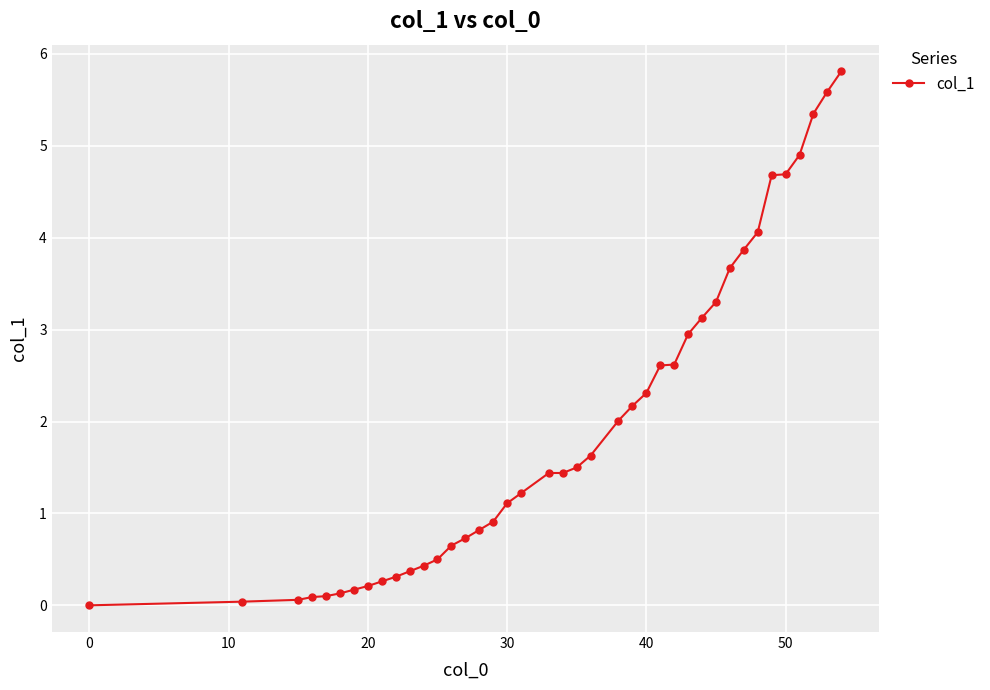

What is the greatest value displayed?

5.8